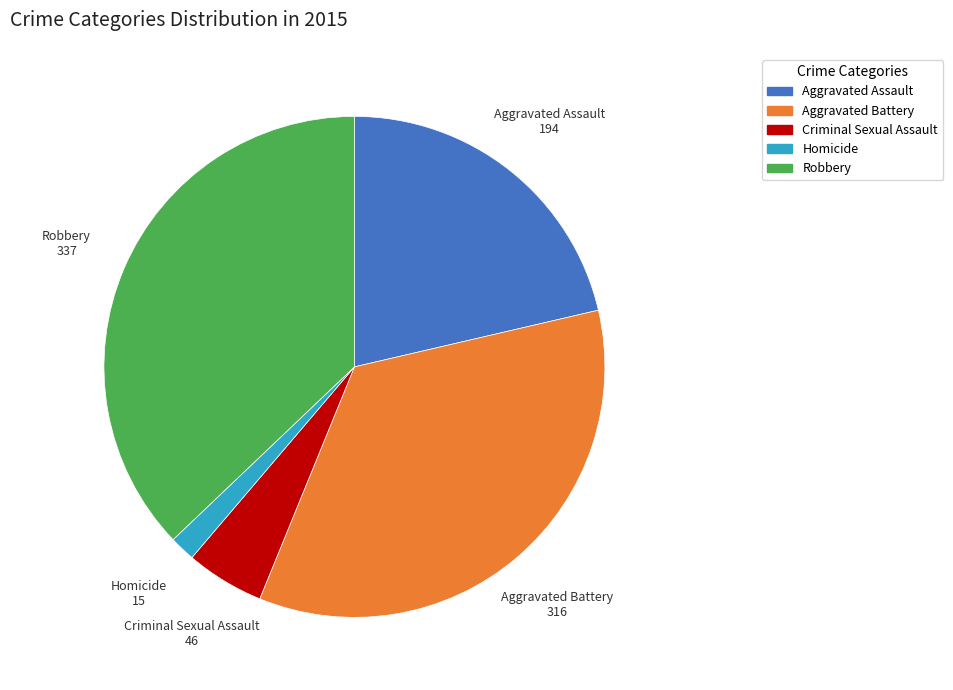

Between Aggravated Battery and Robbery, which is larger?

Robbery